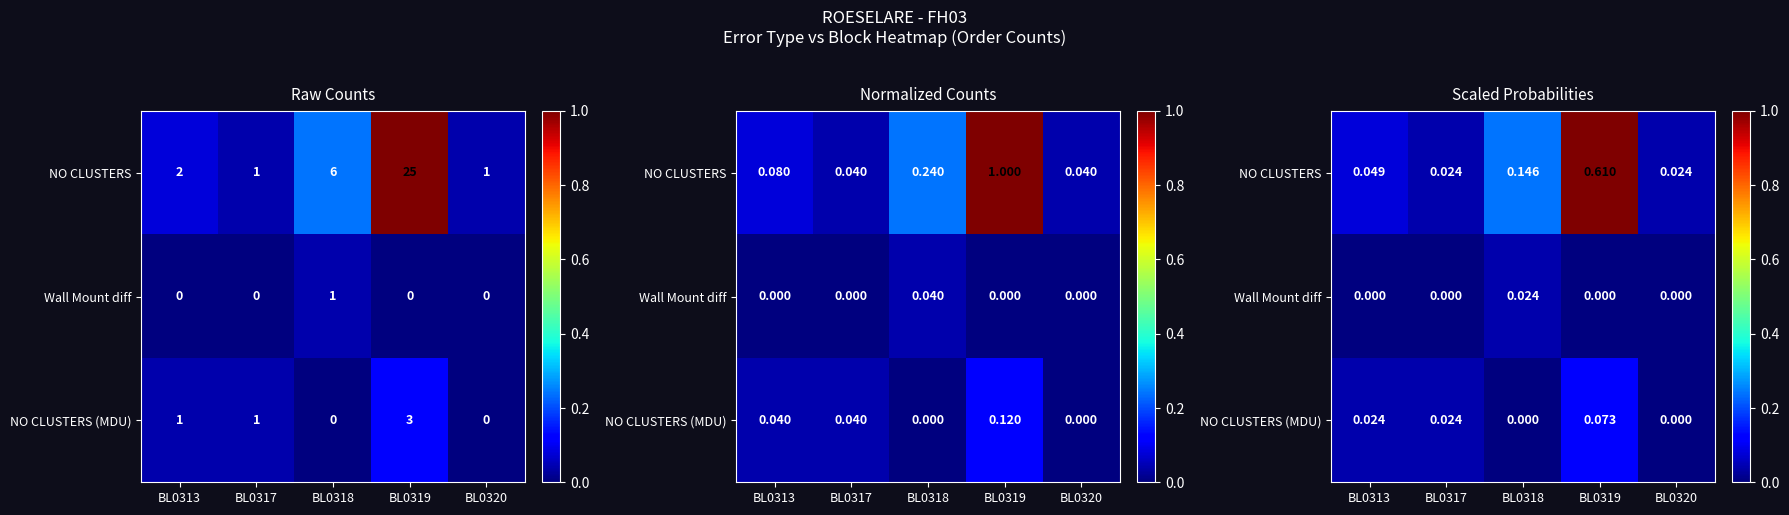

Where is NO CLUSTERS nearest to the value 0?

BL0317